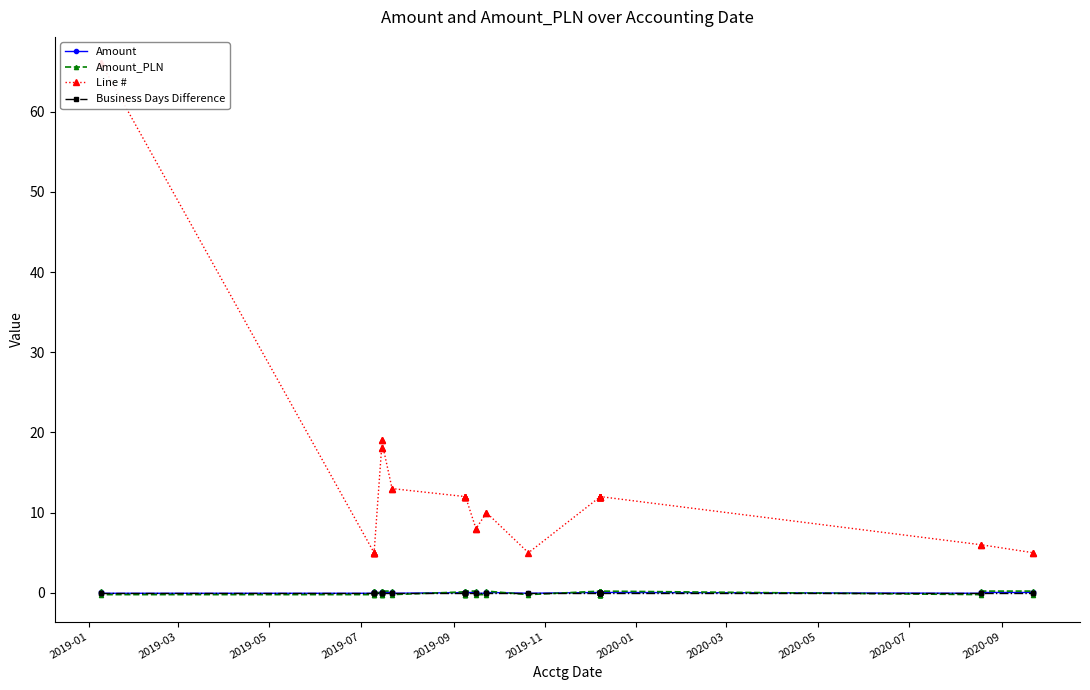

Is the value of Business Days Difference at 35 greater than the value of Amount_PLN at 38?

No